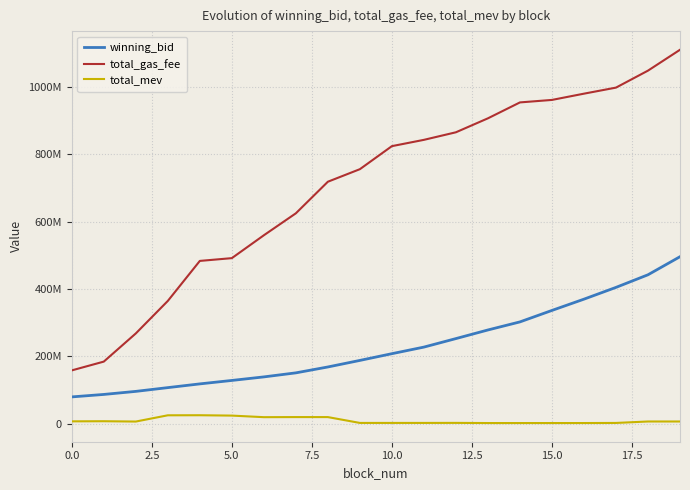

What are all the series names shown in the legend?

winning_bid, total_gas_fee, total_mev